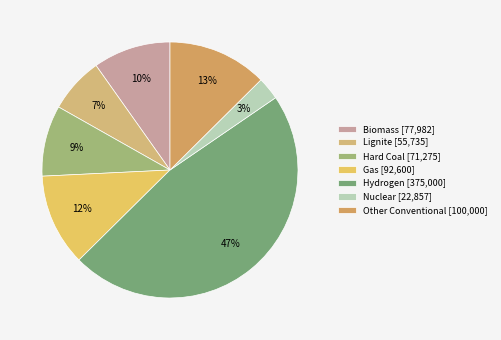

True or false: Other Conventional accounts for 18% of the total.

False